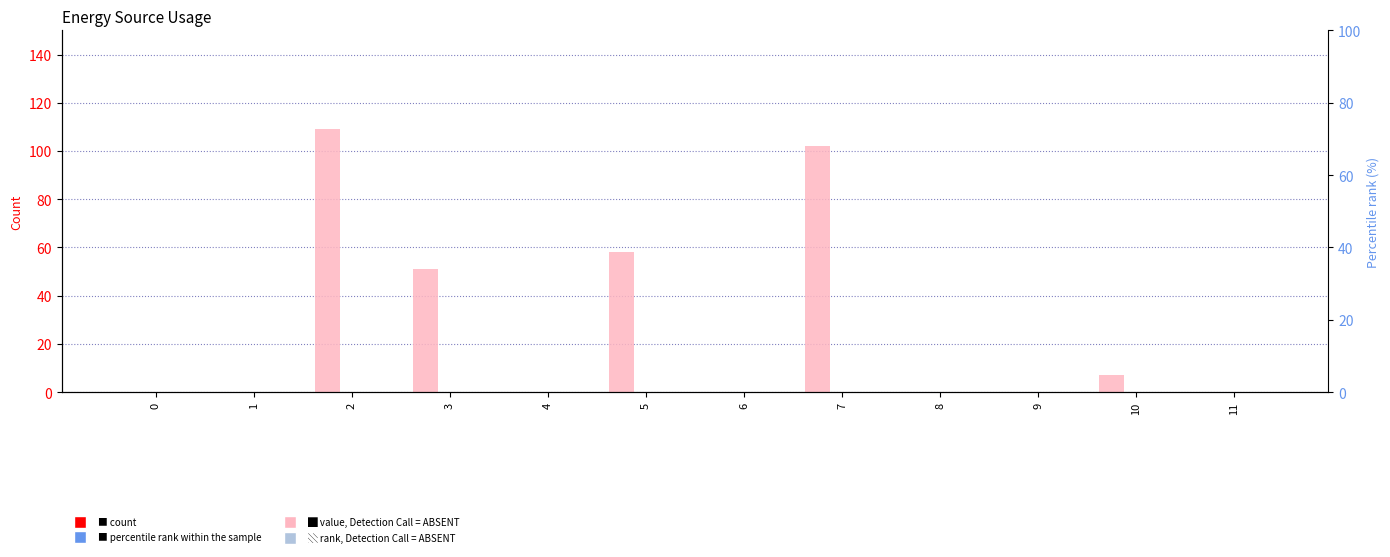

Rank the categories by Diesel Generator value from highest to lowest.

2, 7, 5, 3, 10, 0, 1, 4, 6, 8, 9, 11